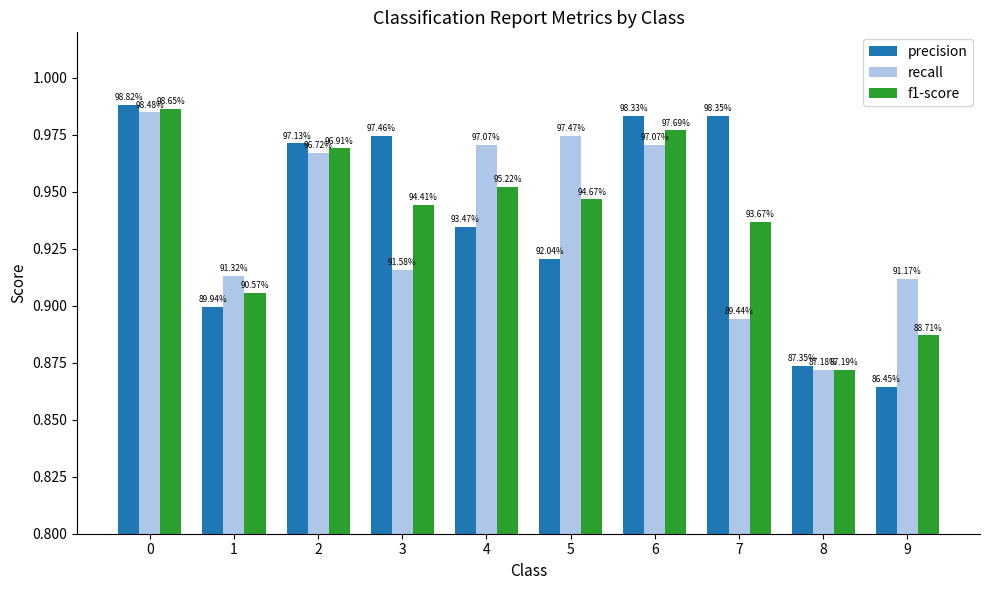

What are all the series names shown in the legend?

precision, recall, f1-score